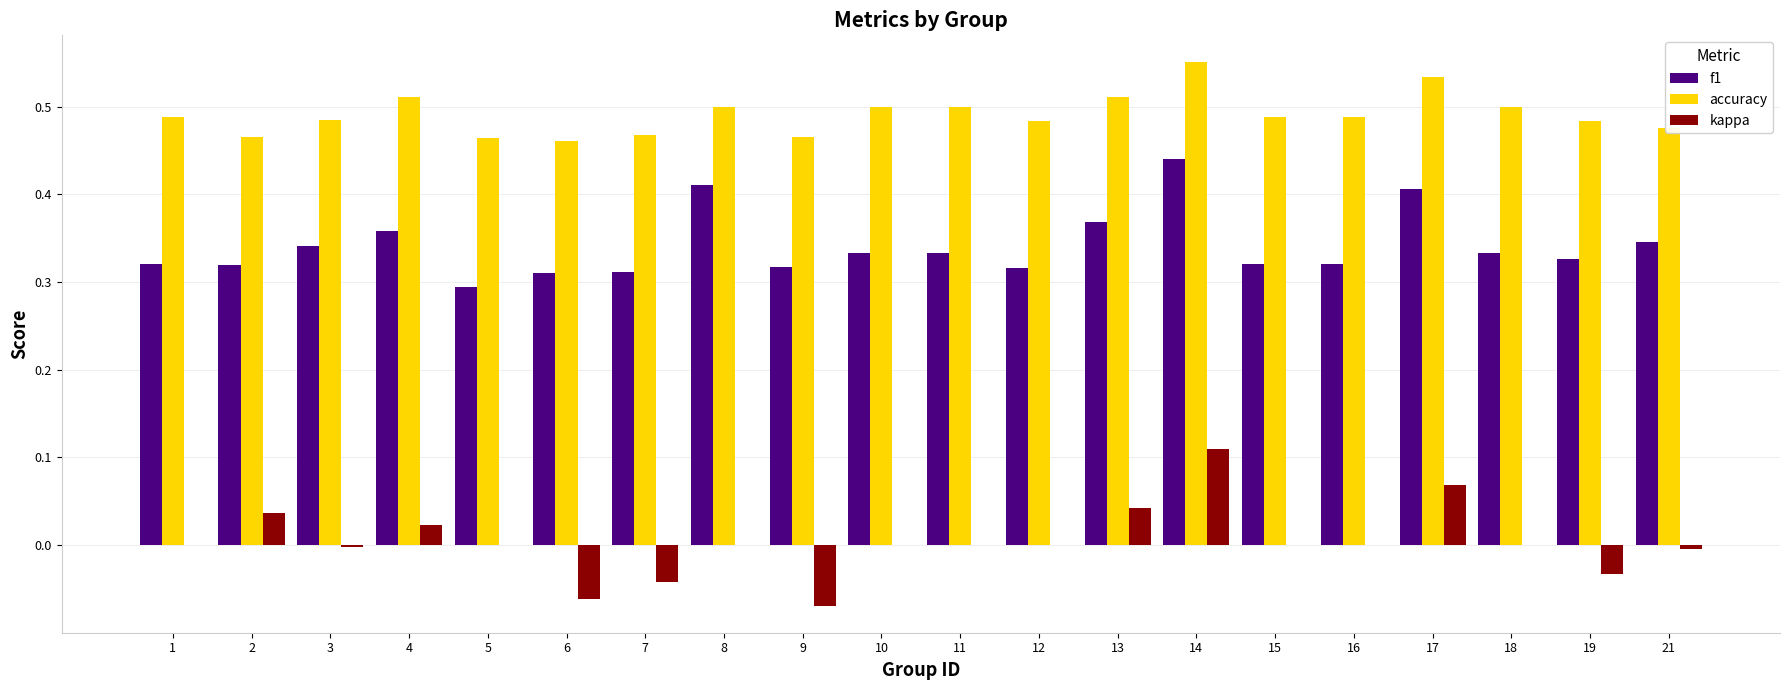

What is the sum of all f1 values?

6.8